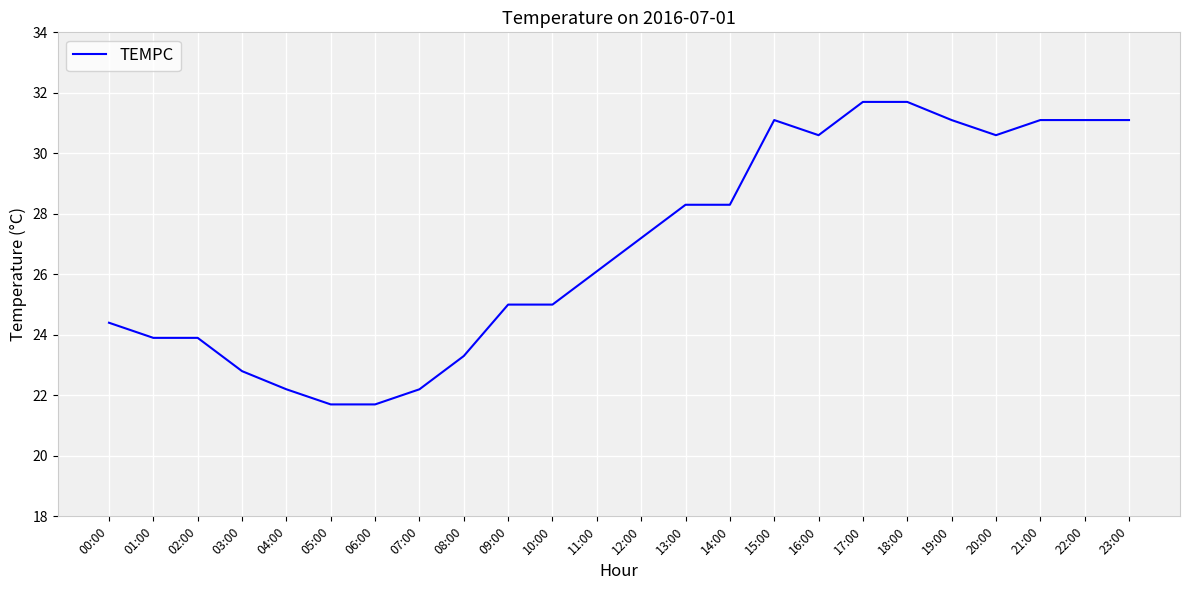

Reading left to right, list all the values displayed in this chart.

00:00=24.4	01:00=23.9	02:00=23.9	03:00=22.8	04:00=22.2	05:00=21.7	06:00=21.7	07:00=22.2	08:00=23.3	09:00=25.0	10:00=25.0	11:00=26.1	12:00=27.2	13:00=28.3	14:00=28.3	15:00=31.1	16:00=30.6	17:00=31.7	18:00=31.7	19:00=31.1	20:00=30.6	21:00=31.1	22:00=31.1	23:00=31.1